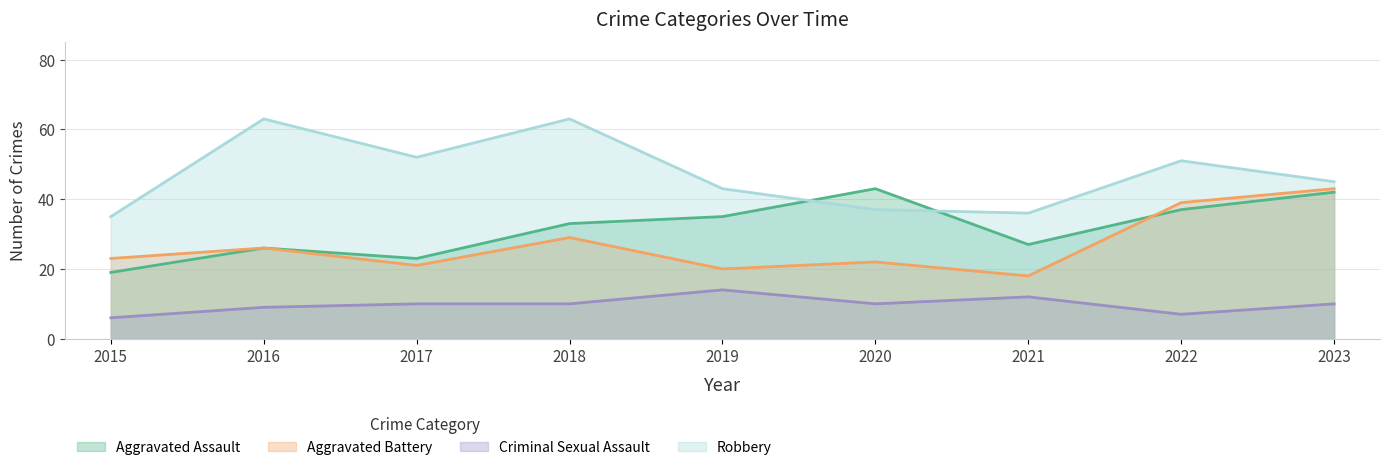

What is the total value across all series at 2016?

124